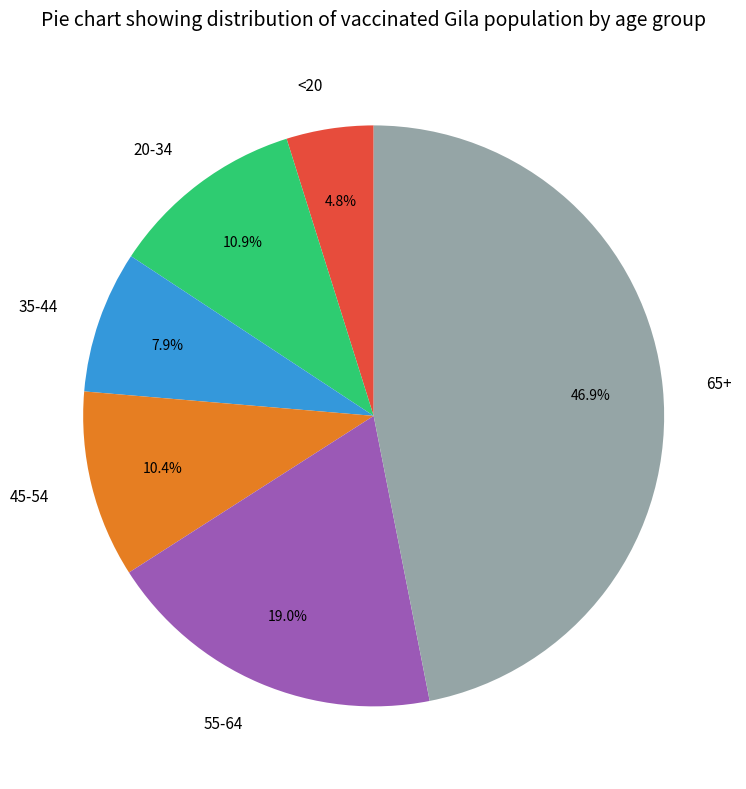

To the nearest percent, what is the difference between the <20 and 35-44 slice percentages?

3%